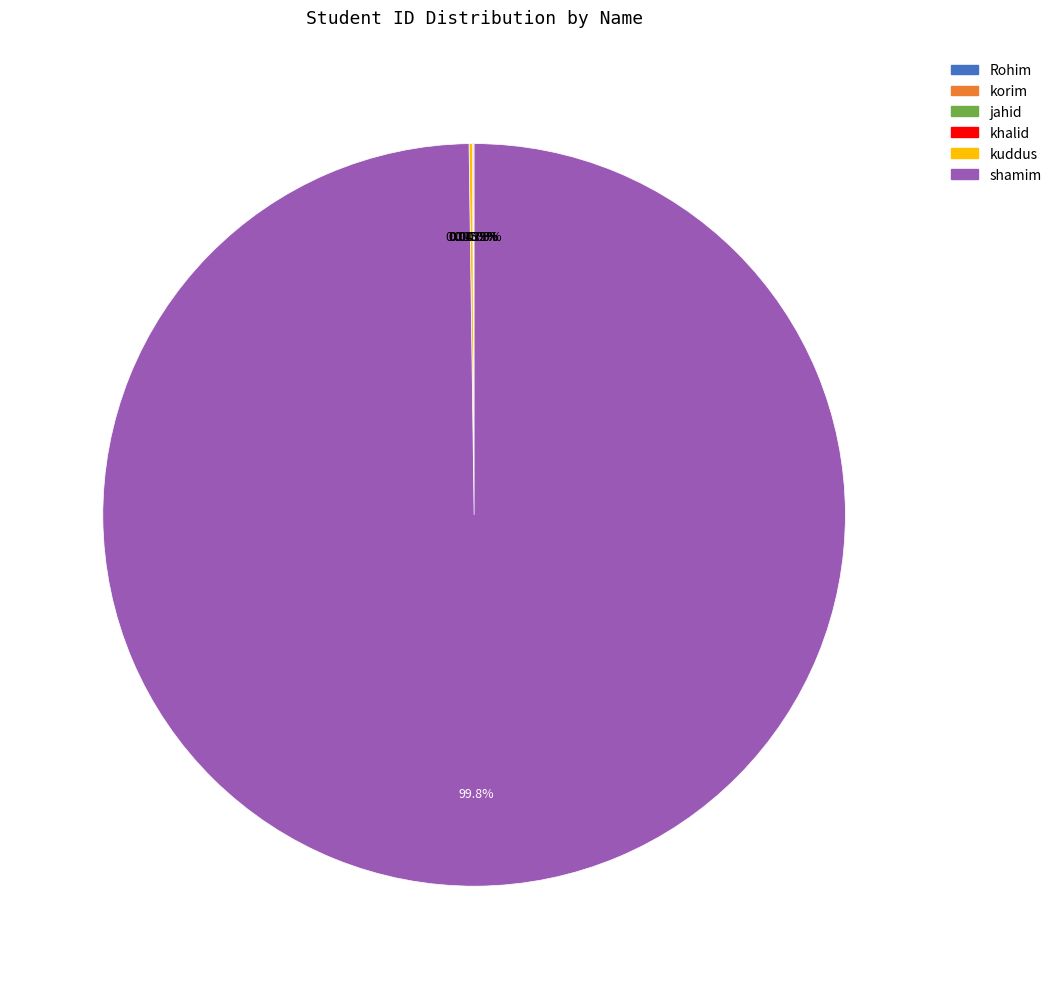

Which category has the biggest portion of the pie?

shamim